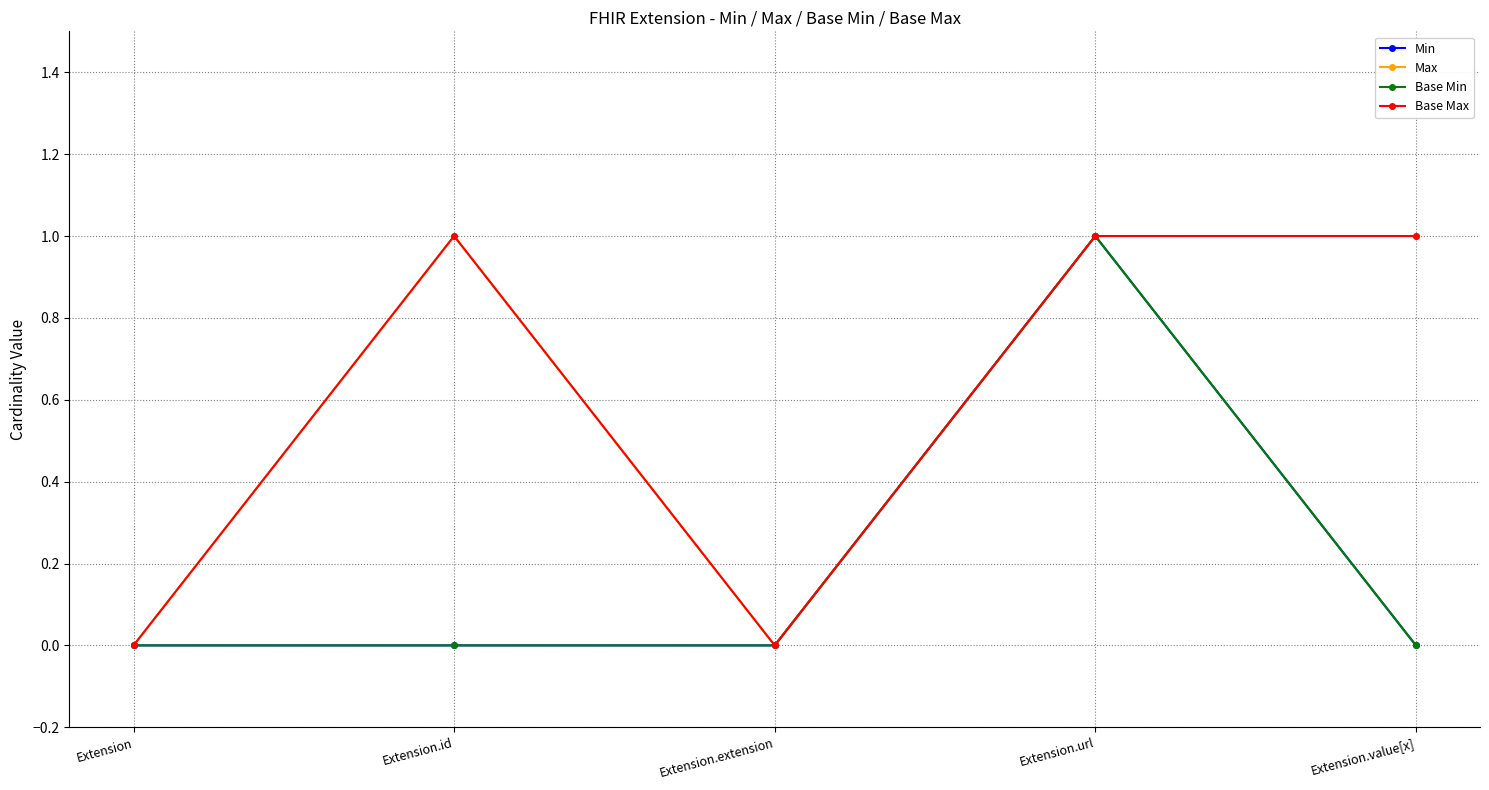

Is this an area chart (filled region under the line)?

No